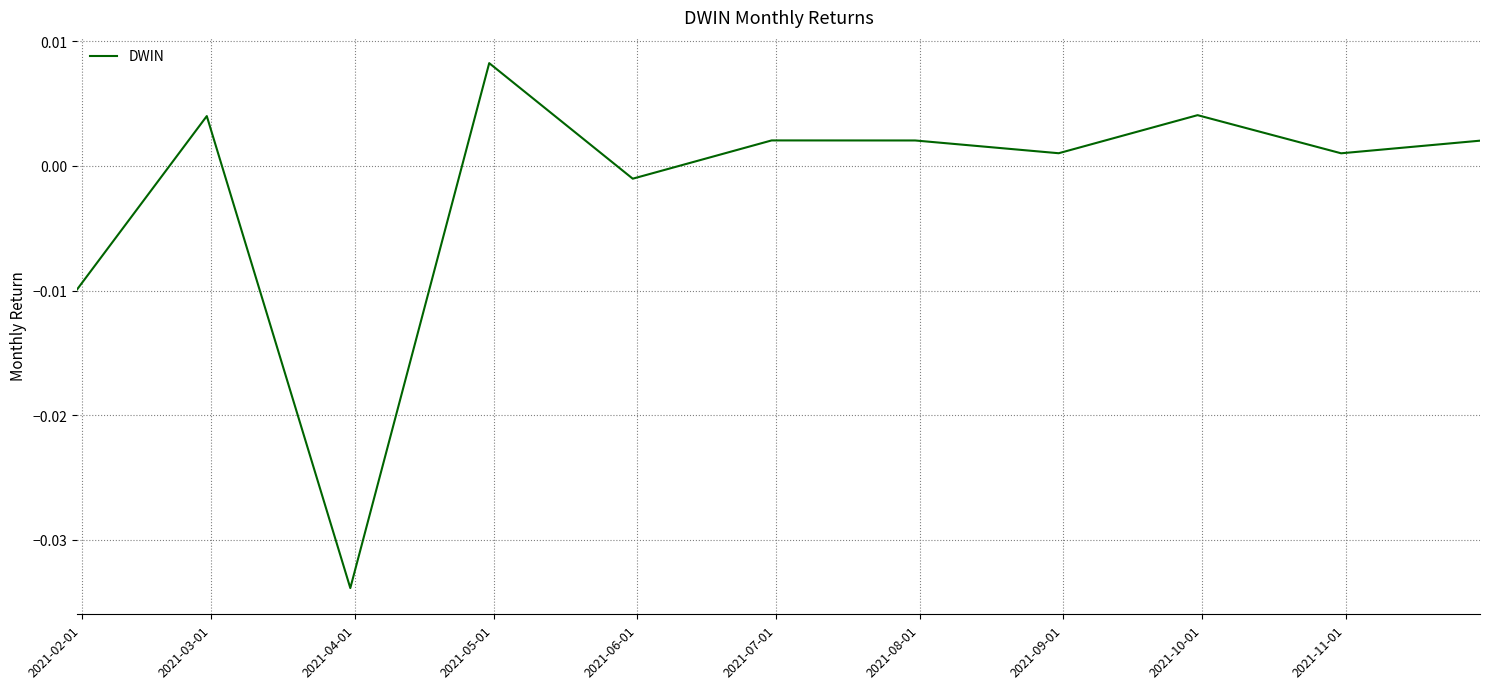

How many points are lower than both their immediate neighbors (excluding endpoints)?

4